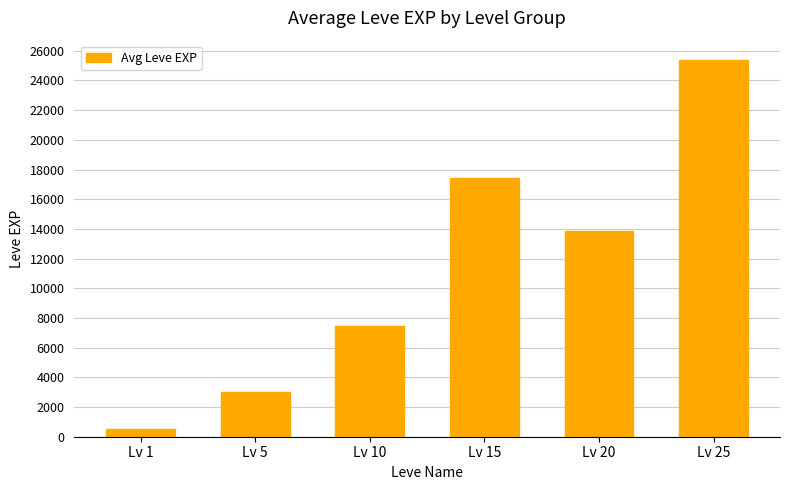

Reading right to left, transcribe all the data shown in this chart.

25410.0	13876.7	17445.0	7475.0	3008.3	510.2